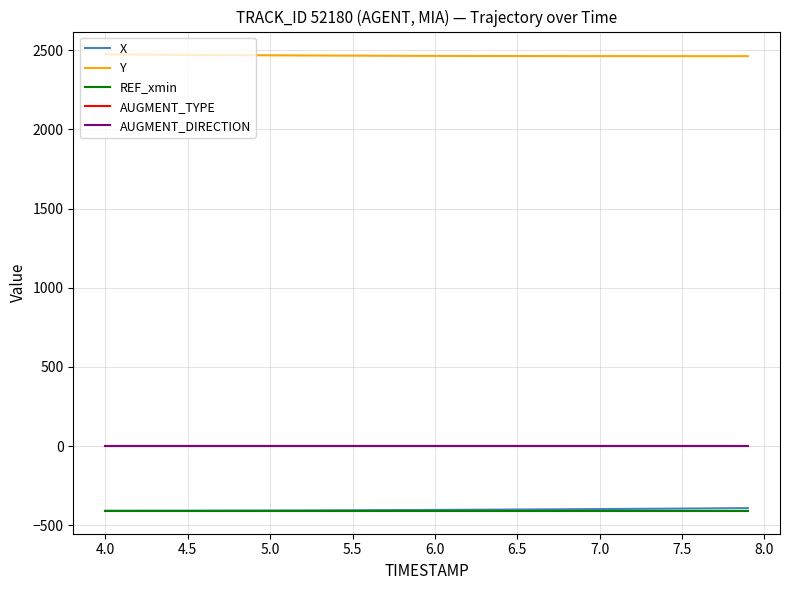

Is this an area chart (filled region under the line)?

No